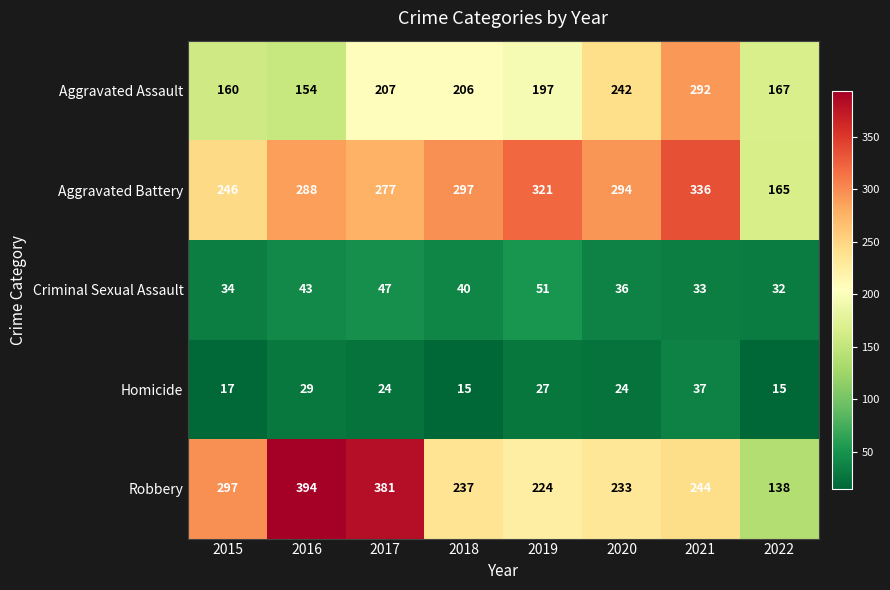

Which series has the widest spread of values?

Robbery